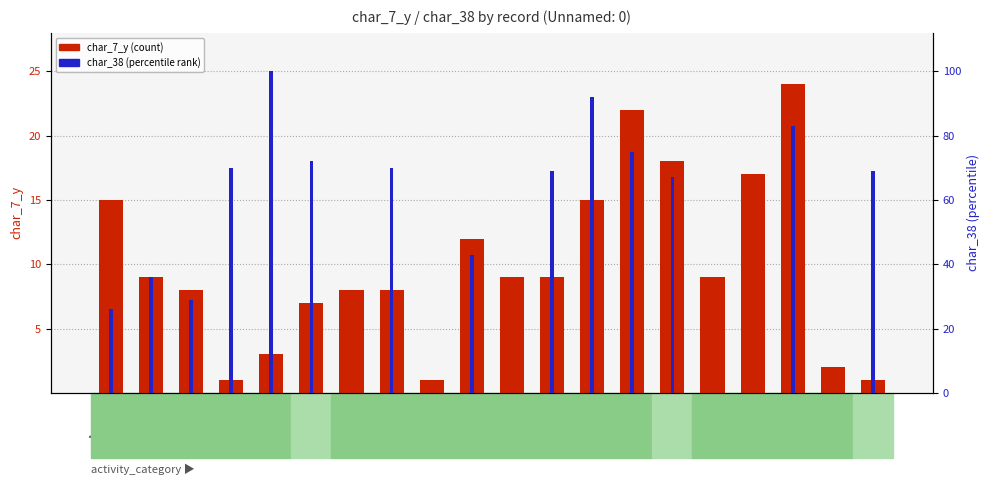

How many positive values does the char_38 series have?

14